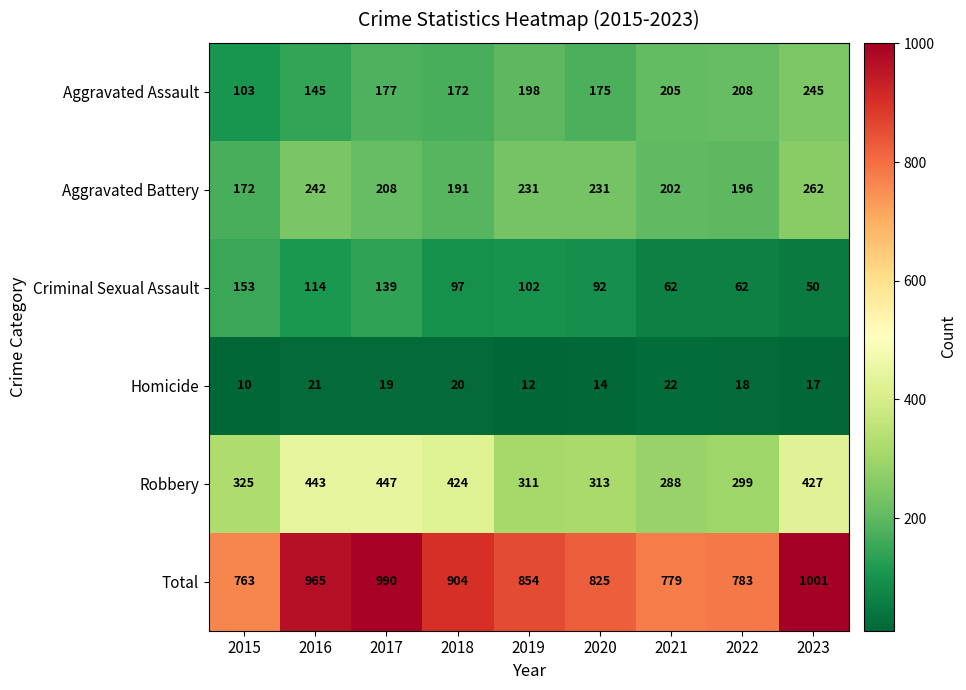

The Aggravated Battery series shows 132 at 2019. True or false?

False